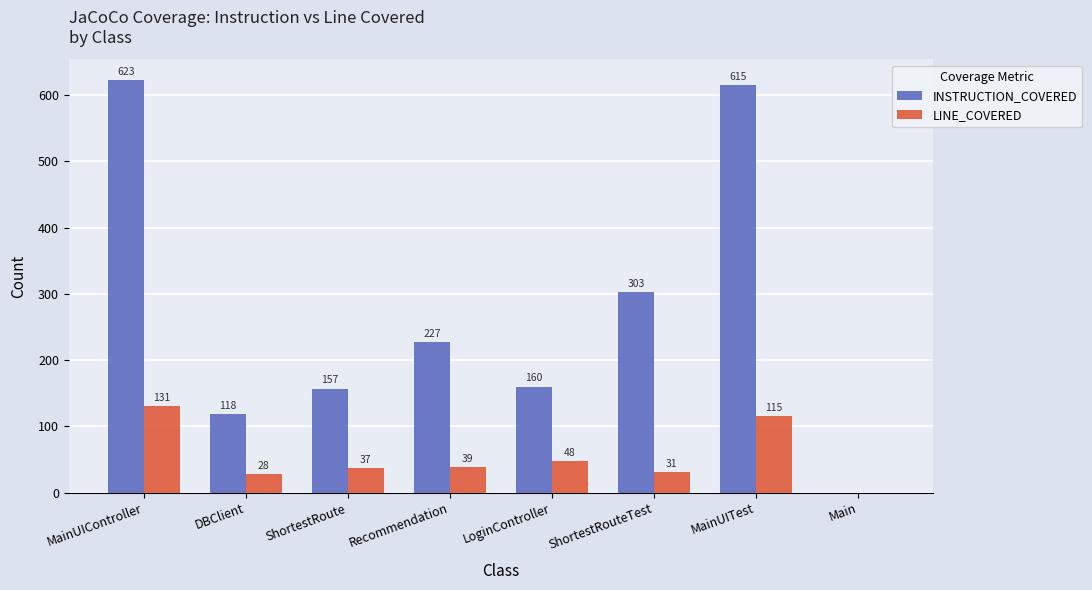

Which series has the largest total across all categories?

INSTRUCTION_COVERED